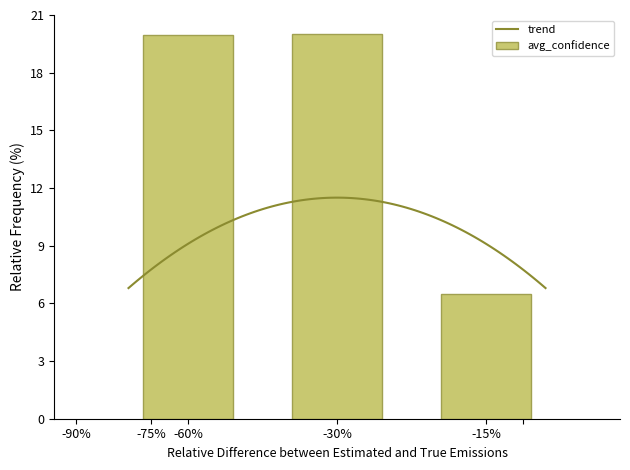

The value of a_left_eye_confidence at 9 is 1.0. True or false?

False